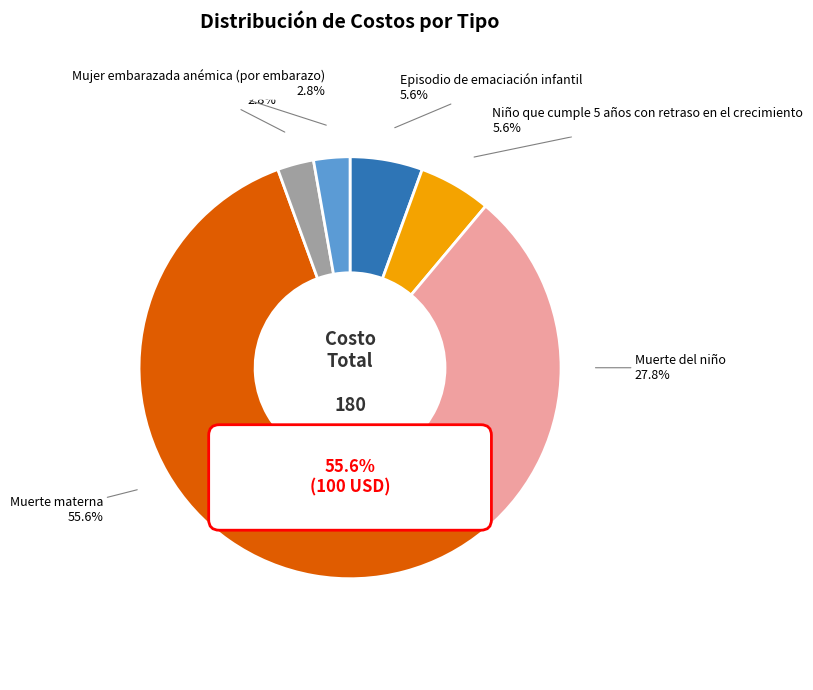

Between Mujer embarazada anémica (por embarazo) and Niño que cumple 5 años con retraso en el crecimiento, which is larger?

Niño que cumple 5 años con retraso en el crecimiento